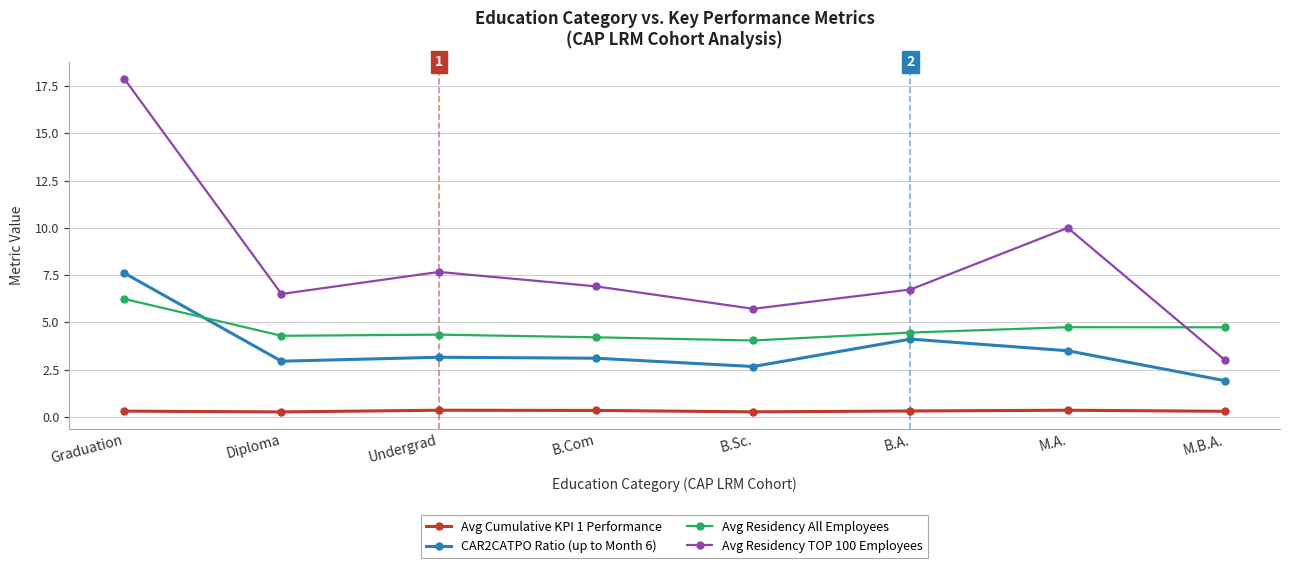

Which series has the largest range (max minus min)?

Avg Residency TOP 100 Employees